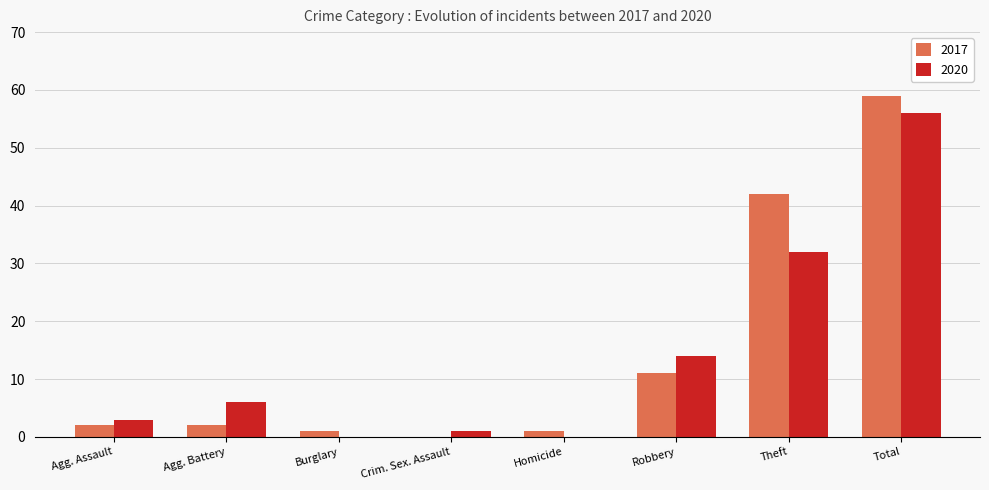

How many series are shown in this chart?

2